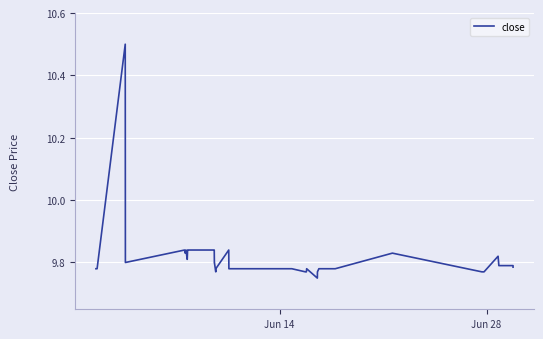

What is the maximum value shown in the chart?

10.5